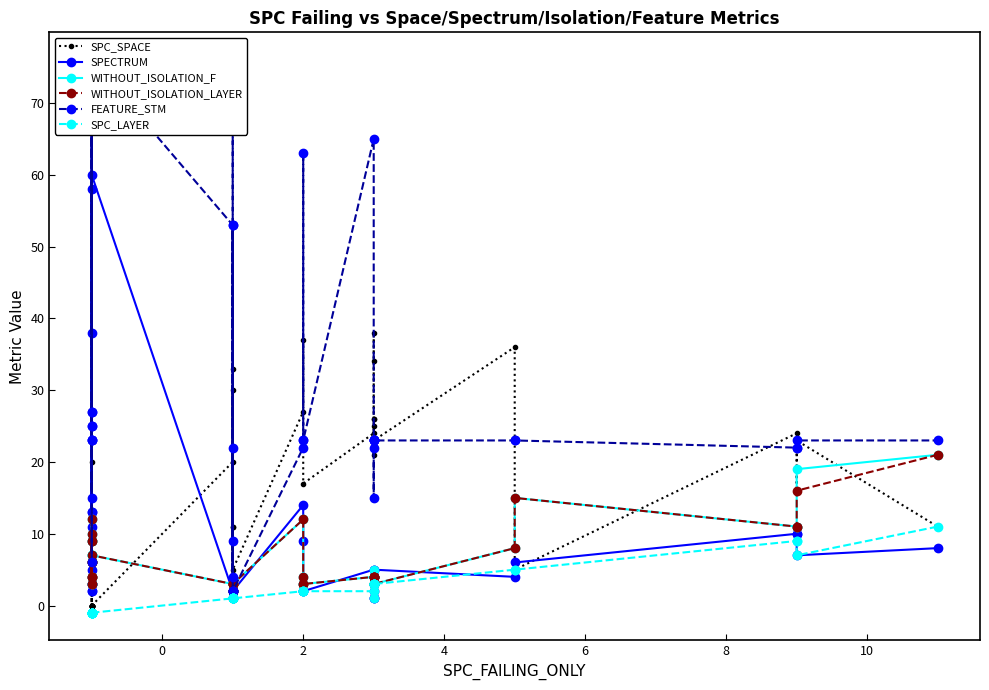

Rank the series by their maximum value, from lowest to highest.

SPC_LAYER, WITHOUT_ISOLATION_F, WITHOUT_ISOLATION_LAYER, SPC_SPACE, SPECTRUM, FEATURE_STM